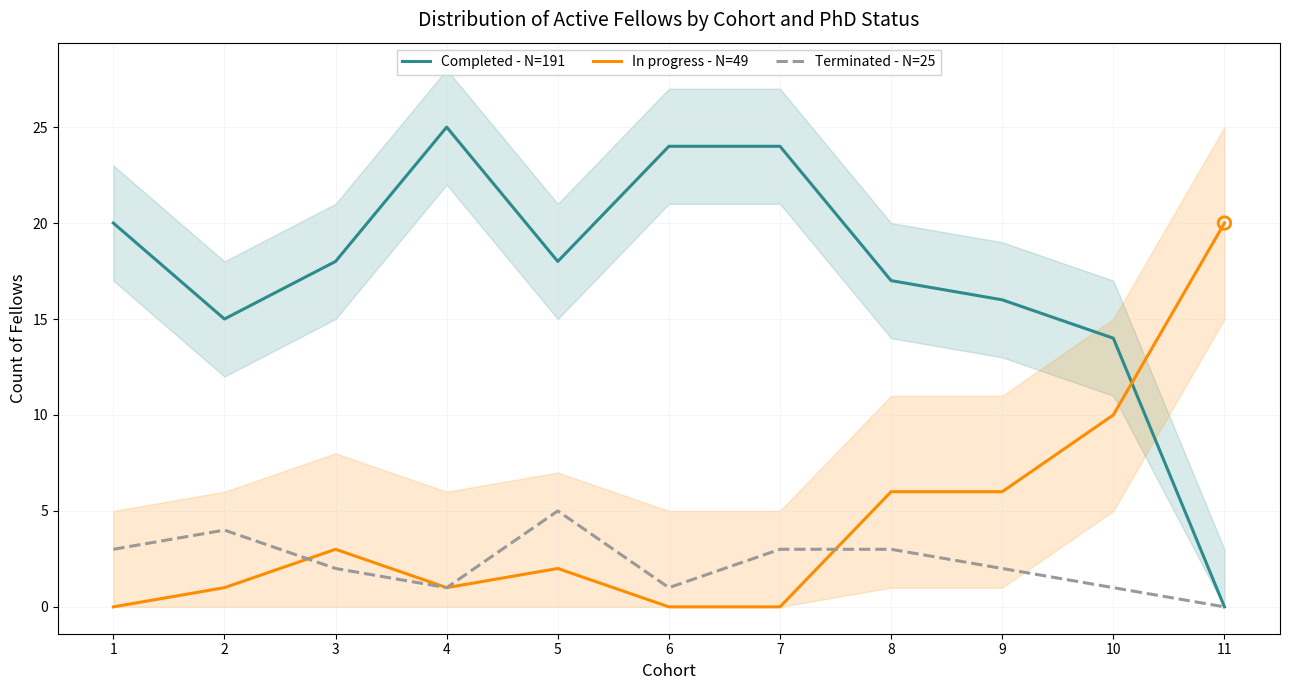

Which series contains the highest Y value?

Completed - N=191